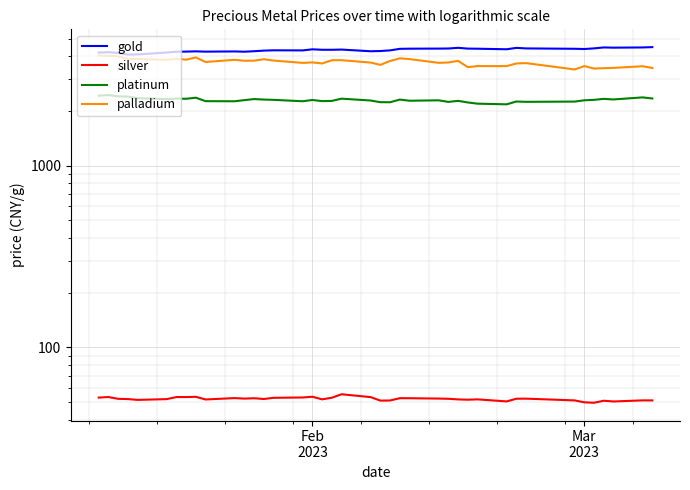

How many data points in palladium are above 3764?

20